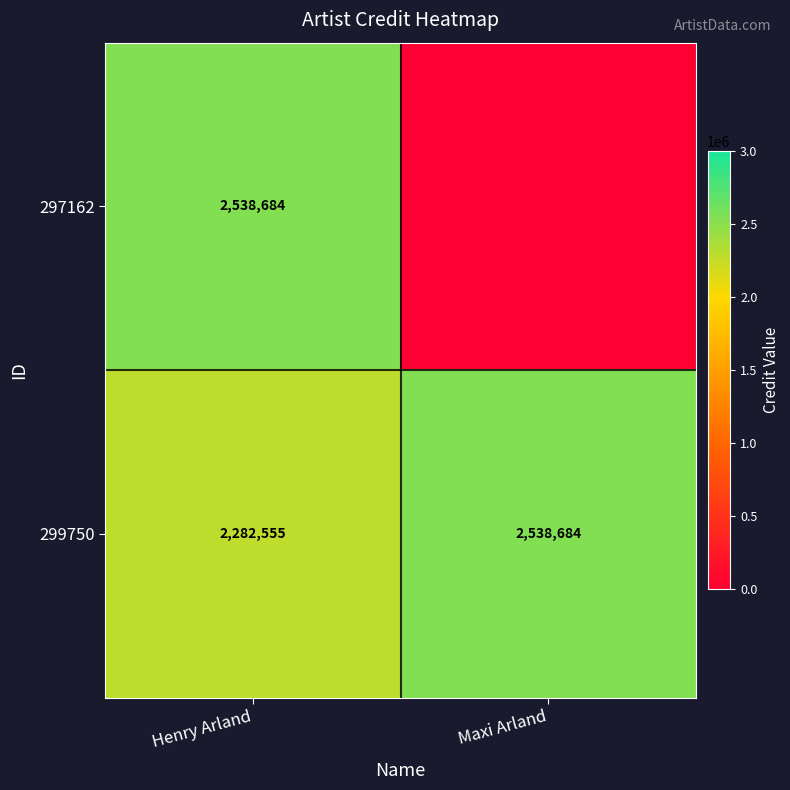

Count the 299750 values in the range 2282555 to 2538684.

2